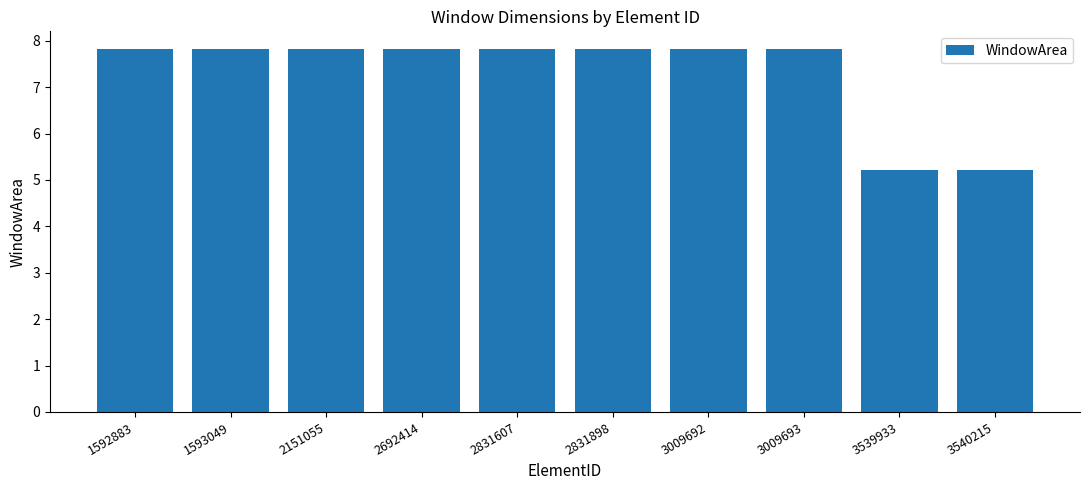

What is the greatest value displayed?

7.8